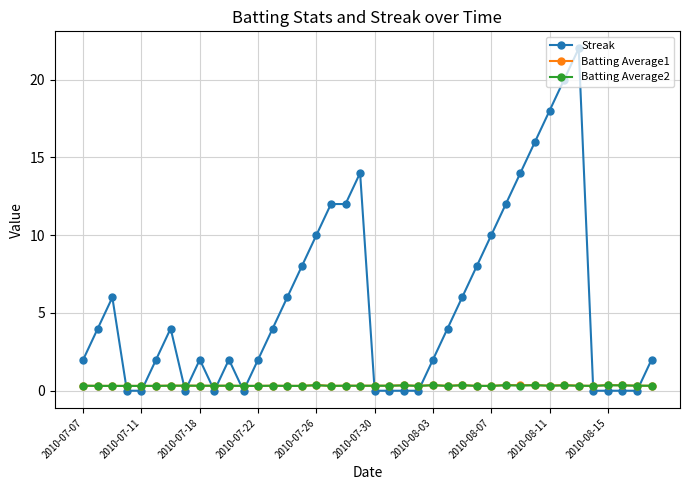

At how many categories does at least one series exceed 17?

3